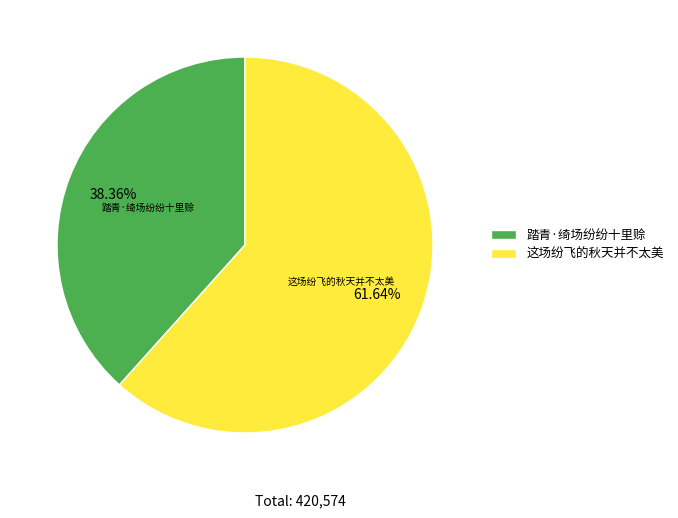

Approximately how many times larger is the value at 踏青·绮场纷纷十里赊 compared to 这场纷飞的秋天并不太美?

0.6